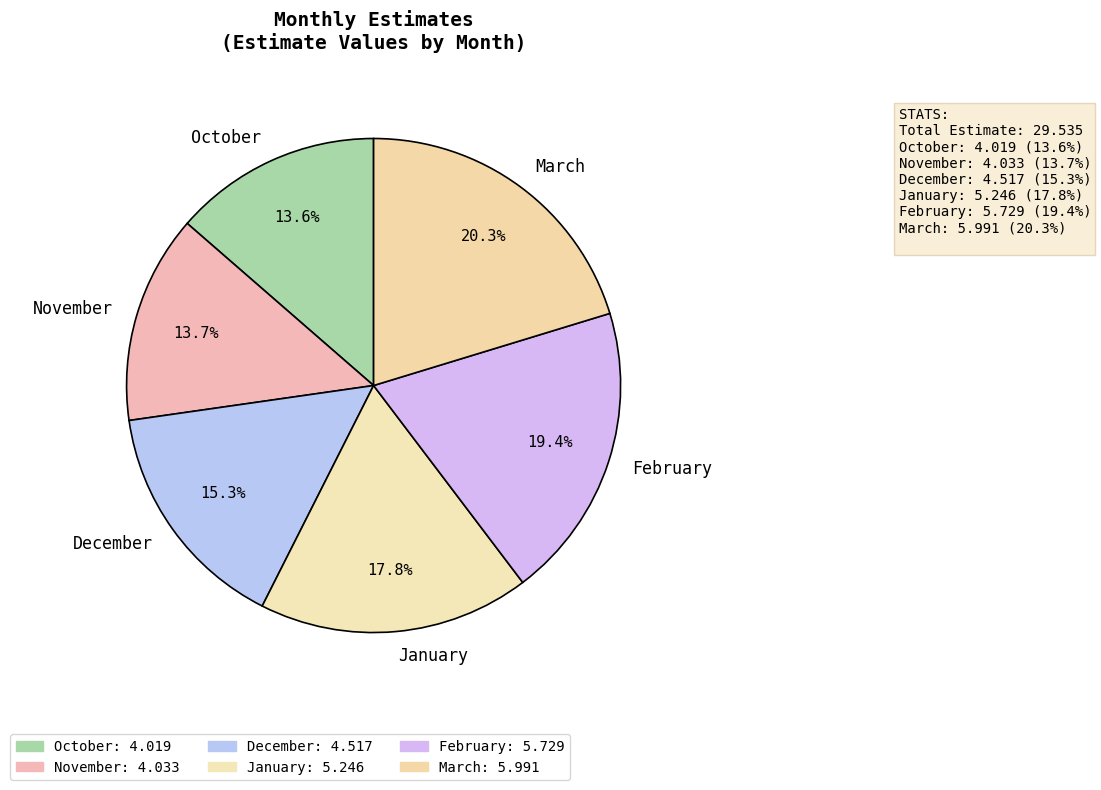

Is there any slice that represents more than half of the pie?

No